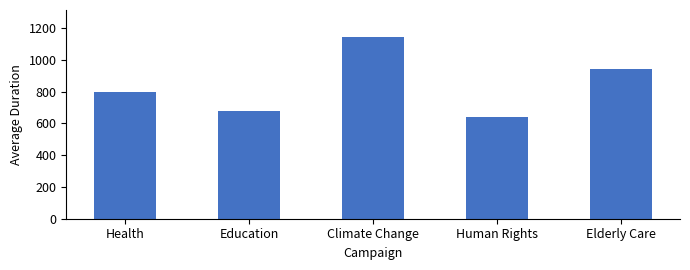

Are the bars grouped side by side (vs. stacked)?

No